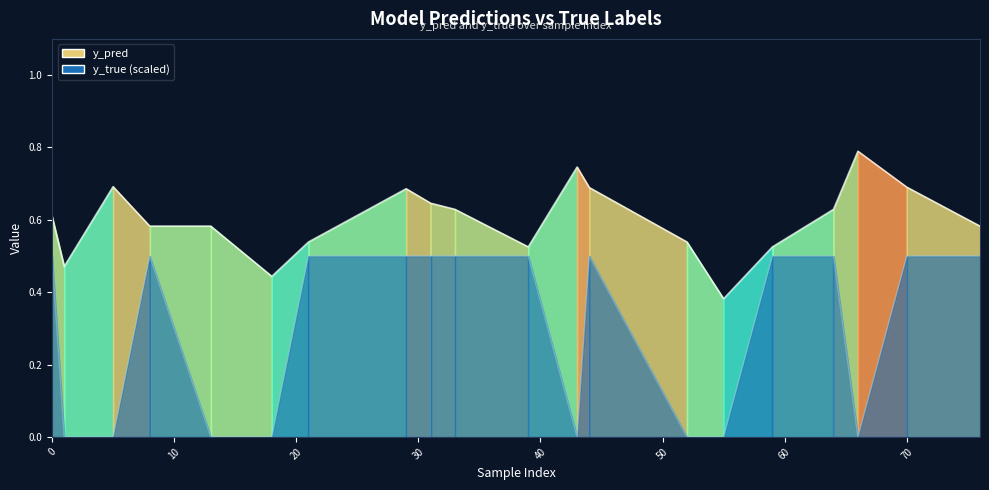

True or false: y_true has a value of 0.0 at 66.

True